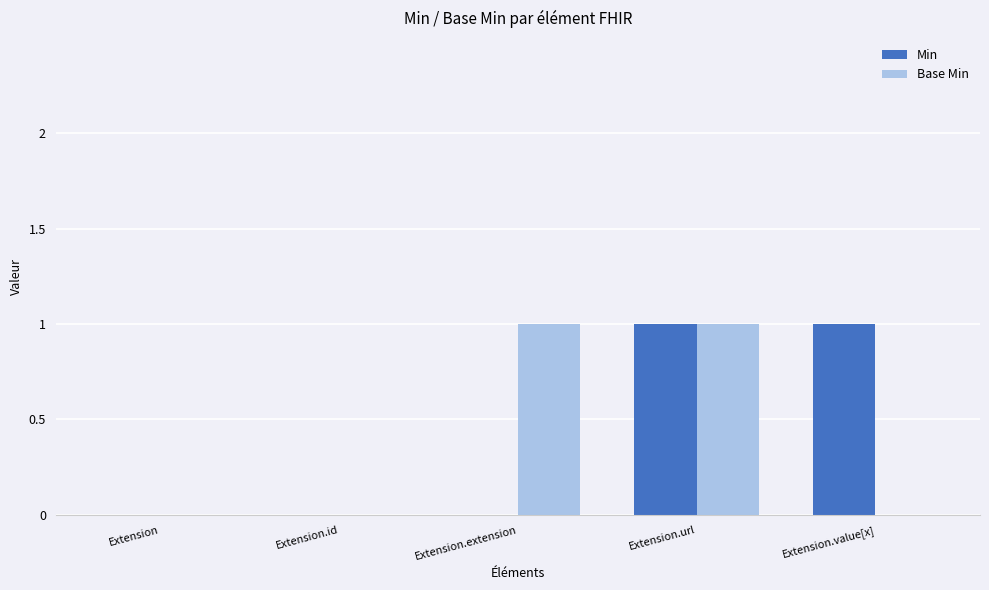

Count the number of data series in this chart.

2